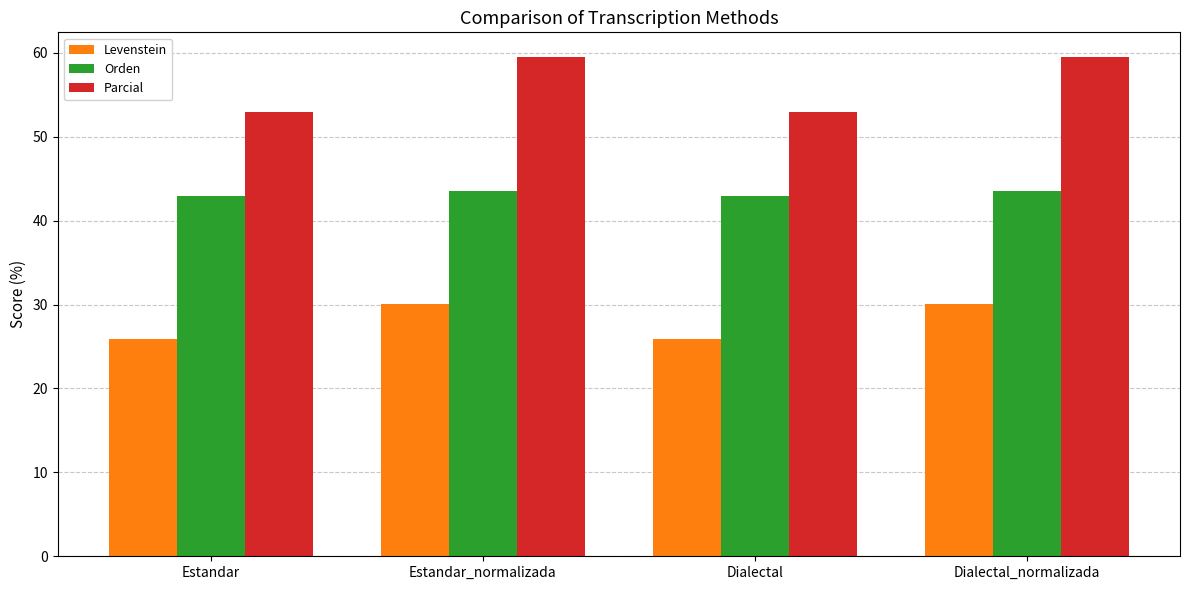

Where does the Levenstein series first go above 30?

Estandar_normalizada